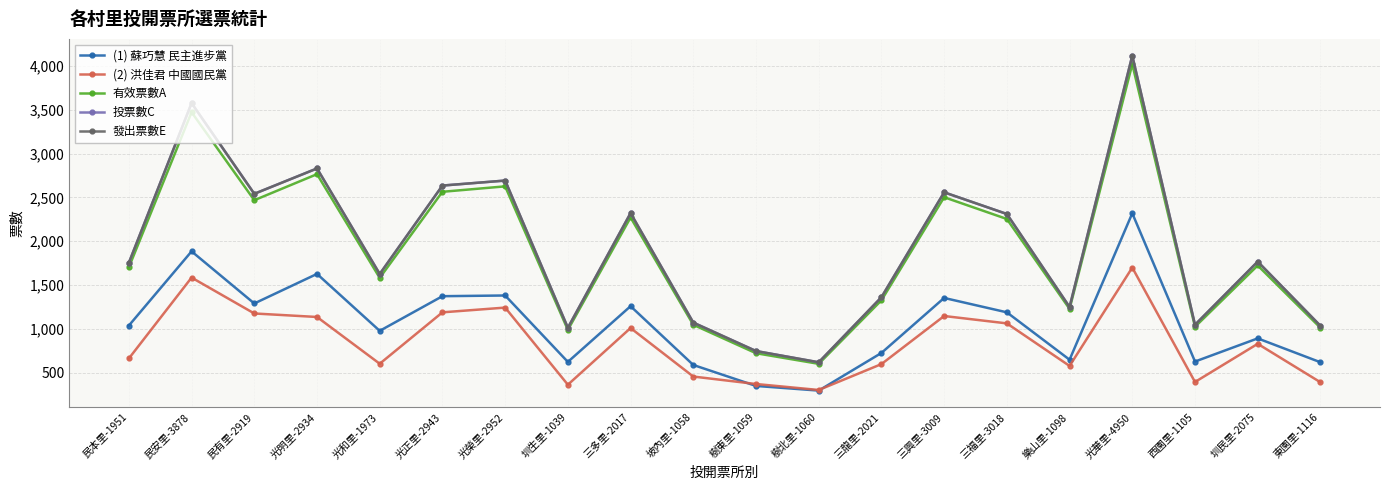

Which series has the largest range (max minus min)?

投票數C